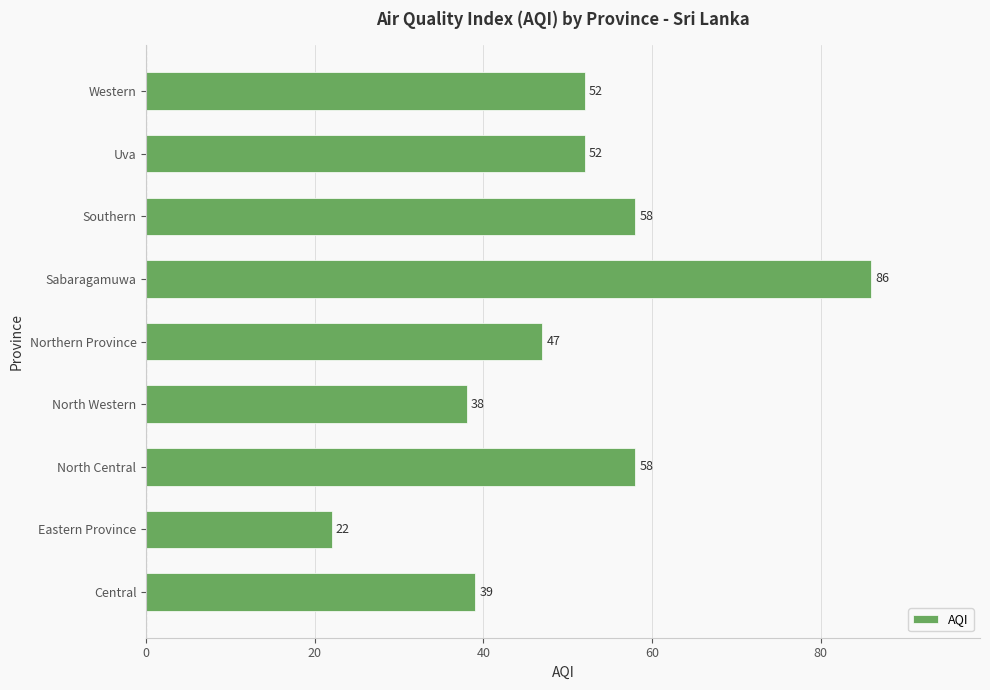

What is the average value?

50